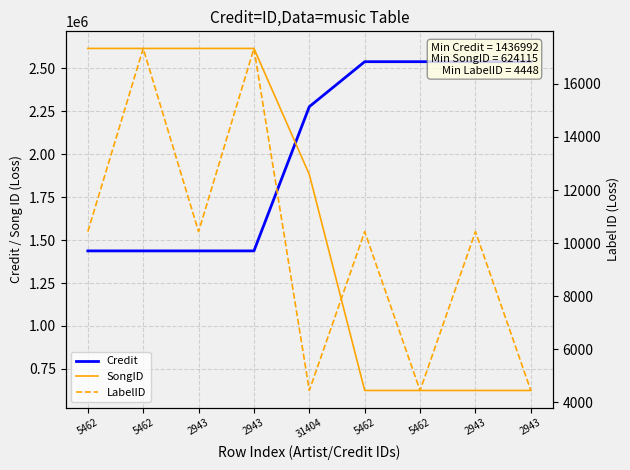

How many data points in LabelID are above 10433?

2